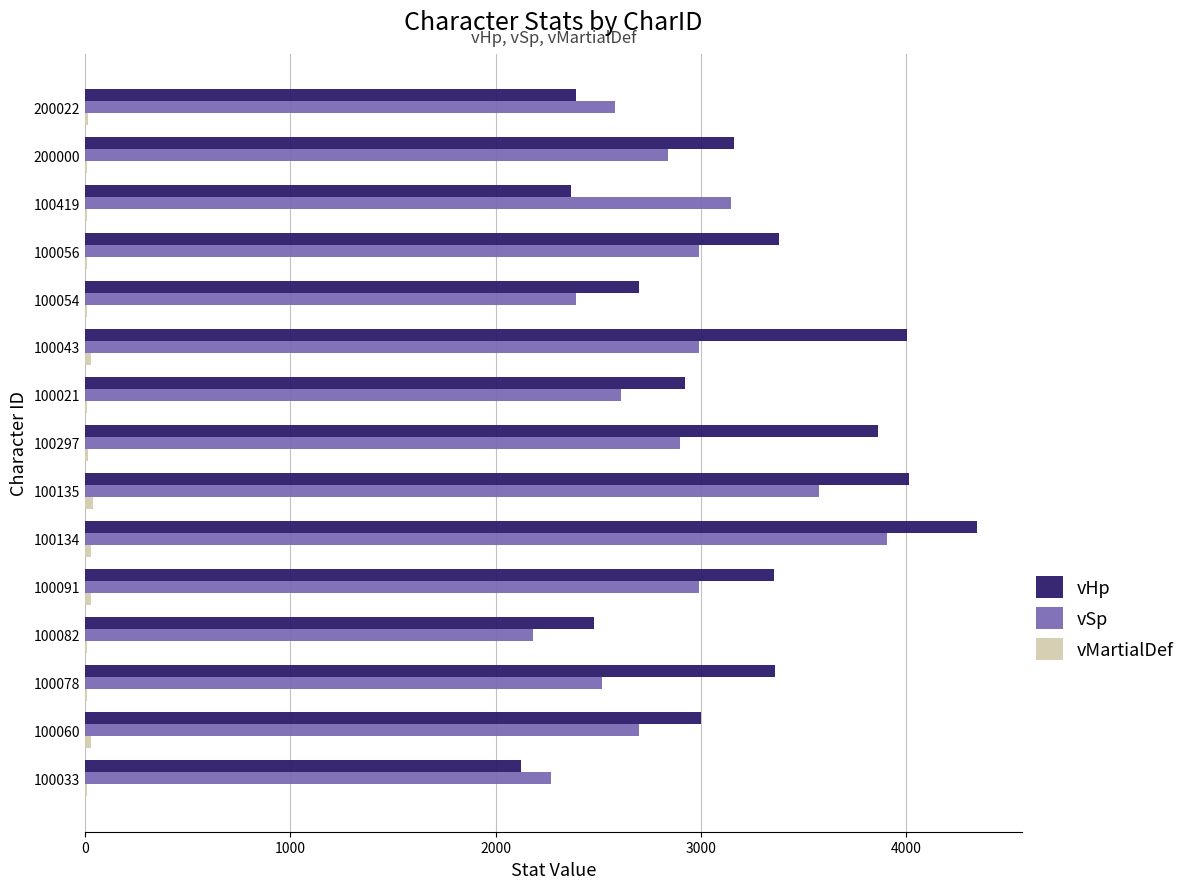

True or false: vHp has a value of 1801 at 100078.

False